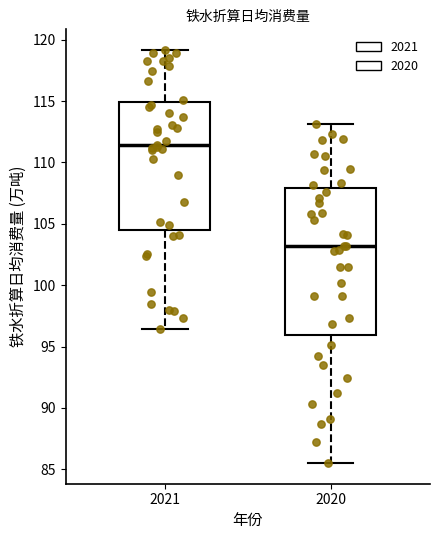

Reading left to right, read every box against the y-axis: the position of its median line, the range the box covers, and the ends of its whiskers. The values are not printed on the chart, so give them approximately, as read against the axis.

2021: median 111.5, box 104.5 to 115.0, whiskers 96.5 to 119.0
2020: median 103.0, box 96.0 to 108.0, whiskers 85.5 to 113.0